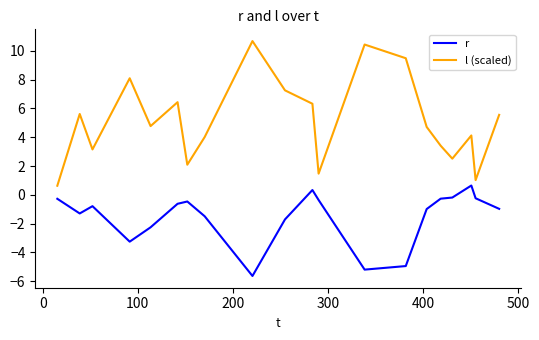

What is the greatest value displayed?

10.7